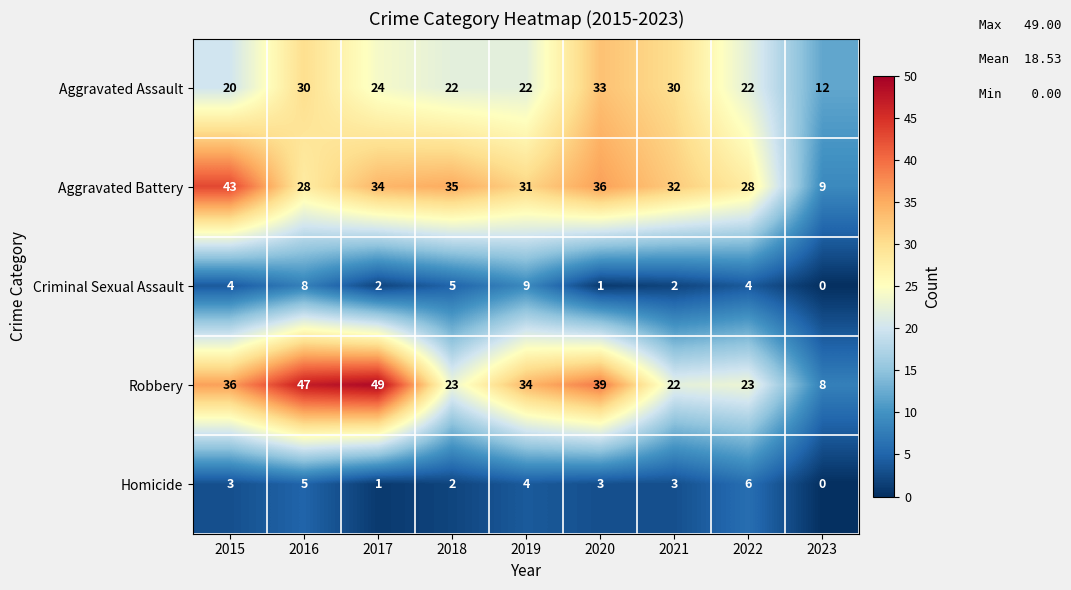

Count the number of categories in the chart.

9